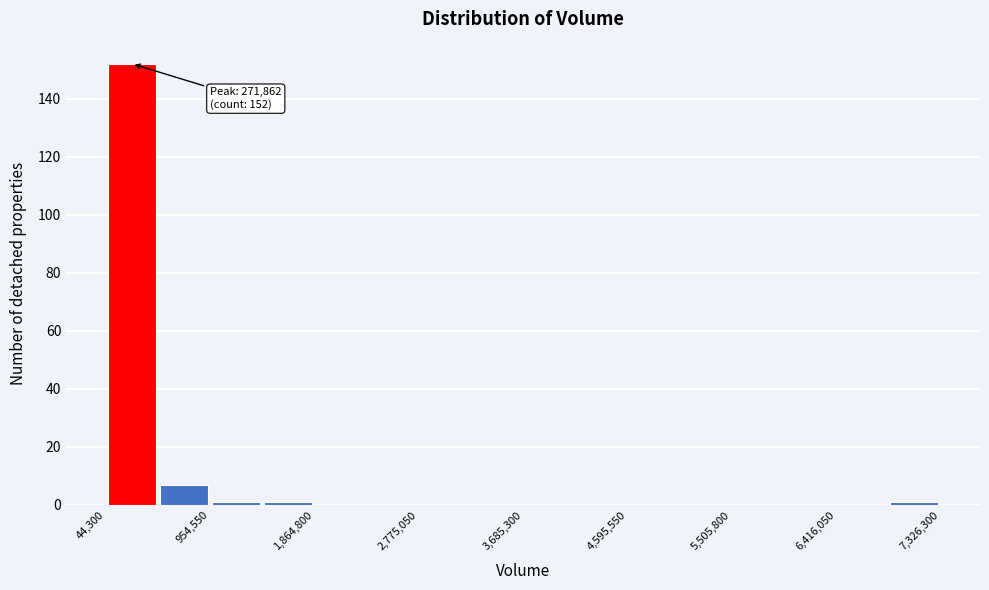

Over which range of the x-axis is the bar tallest?

0 to 500000